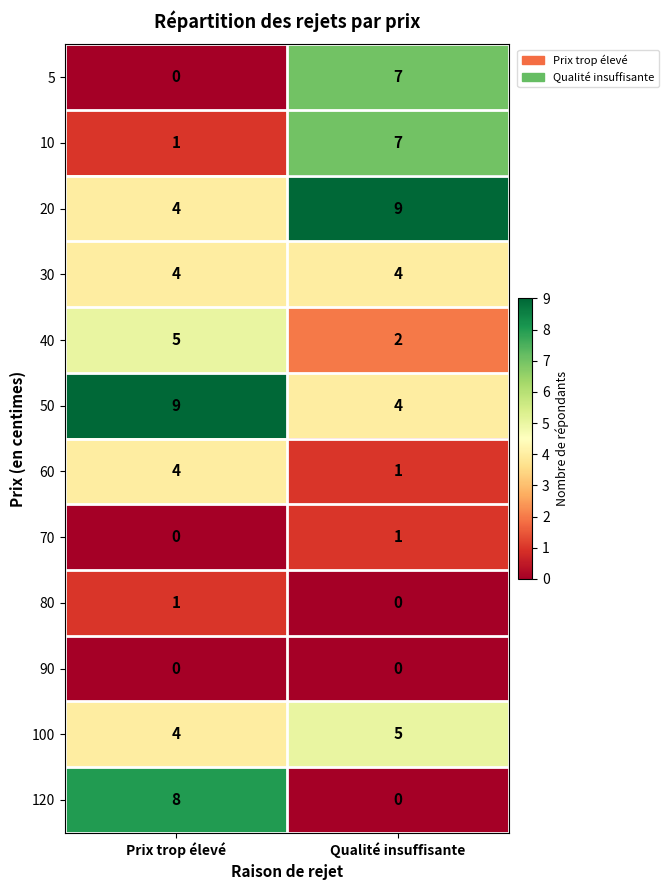

What is the approximate value of 100 at Qualité insuffisante?

5